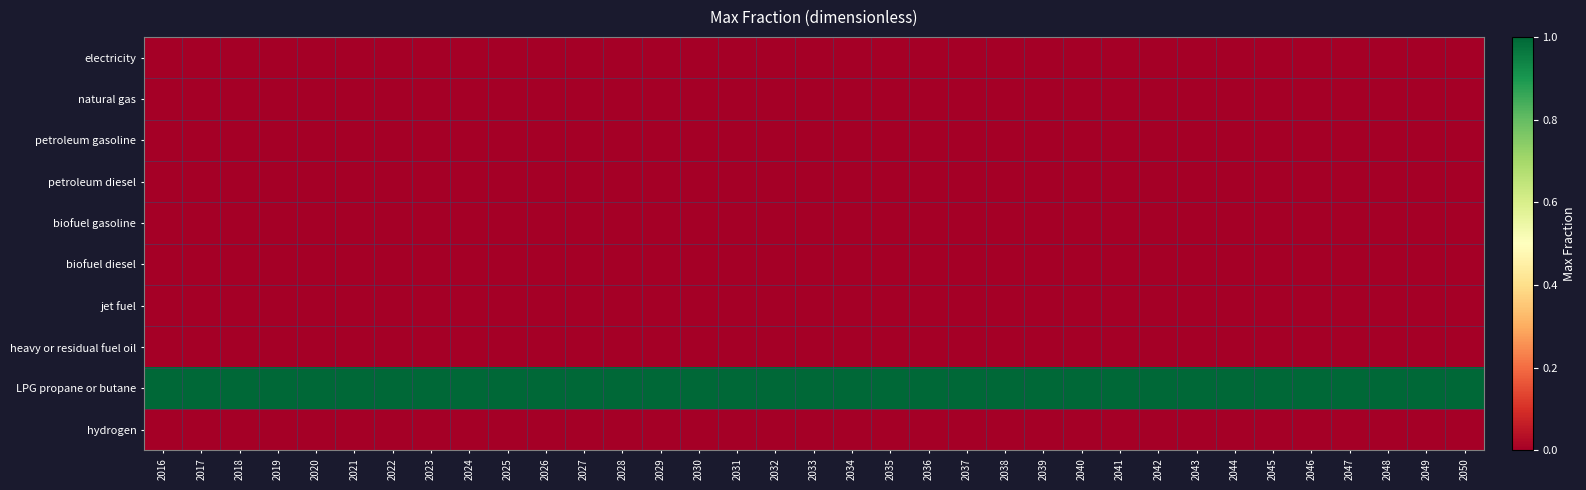

Reading right to left, list all the values displayed in this chart.

electricity: 2050=0	2049=0	2048=0	2047=0	2046=0	2045=0	2044=0	2043=0	2042=0	2041=0	2040=0	2039=0	2038=0	2037=0	2036=0	2035=0	2034=0	2033=0	2032=0	2031=0	2030=0	2029=0	2028=0	2027=0	2026=0	2025=0	2024=0	2023=0	2022=0	2021=0	2020=0	2019=0	2018=0	2017=0	2016=0
natural gas: 2050=0	2049=0	2048=0	2047=0	2046=0	2045=0	2044=0	2043=0	2042=0	2041=0	2040=0	2039=0	2038=0	2037=0	2036=0	2035=0	2034=0	2033=0	2032=0	2031=0	2030=0	2029=0	2028=0	2027=0	2026=0	2025=0	2024=0	2023=0	2022=0	2021=0	2020=0	2019=0	2018=0	2017=0	2016=0
petroleum gasoline: 2050=0	2049=0	2048=0	2047=0	2046=0	2045=0	2044=0	2043=0	2042=0	2041=0	2040=0	2039=0	2038=0	2037=0	2036=0	2035=0	2034=0	2033=0	2032=0	2031=0	2030=0	2029=0	2028=0	2027=0	2026=0	2025=0	2024=0	2023=0	2022=0	2021=0	2020=0	2019=0	2018=0	2017=0	2016=0
petroleum diesel: 2050=0	2049=0	2048=0	2047=0	2046=0	2045=0	2044=0	2043=0	2042=0	2041=0	2040=0	2039=0	2038=0	2037=0	2036=0	2035=0	2034=0	2033=0	2032=0	2031=0	2030=0	2029=0	2028=0	2027=0	2026=0	2025=0	2024=0	2023=0	2022=0	2021=0	2020=0	2019=0	2018=0	2017=0	2016=0
biofuel gasoline: 2050=0	2049=0	2048=0	2047=0	2046=0	2045=0	2044=0	2043=0	2042=0	2041=0	2040=0	2039=0	2038=0	2037=0	2036=0	2035=0	2034=0	2033=0	2032=0	2031=0	2030=0	2029=0	2028=0	2027=0	2026=0	2025=0	2024=0	2023=0	2022=0	2021=0	2020=0	2019=0	2018=0	2017=0	2016=0
biofuel diesel: 2050=0	2049=0	2048=0	2047=0	2046=0	2045=0	2044=0	2043=0	2042=0	2041=0	2040=0	2039=0	2038=0	2037=0	2036=0	2035=0	2034=0	2033=0	2032=0	2031=0	2030=0	2029=0	2028=0	2027=0	2026=0	2025=0	2024=0	2023=0	2022=0	2021=0	2020=0	2019=0	2018=0	2017=0	2016=0
jet fuel: 2050=0	2049=0	2048=0	2047=0	2046=0	2045=0	2044=0	2043=0	2042=0	2041=0	2040=0	2039=0	2038=0	2037=0	2036=0	2035=0	2034=0	2033=0	2032=0	2031=0	2030=0	2029=0	2028=0	2027=0	2026=0	2025=0	2024=0	2023=0	2022=0	2021=0	2020=0	2019=0	2018=0	2017=0	2016=0
heavy or residual fuel oil: 2050=0	2049=0	2048=0	2047=0	2046=0	2045=0	2044=0	2043=0	2042=0	2041=0	2040=0	2039=0	2038=0	2037=0	2036=0	2035=0	2034=0	2033=0	2032=0	2031=0	2030=0	2029=0	2028=0	2027=0	2026=0	2025=0	2024=0	2023=0	2022=0	2021=0	2020=0	2019=0	2018=0	2017=0	2016=0
LPG propane or butane: 2050=1	2049=1	2048=1	2047=1	2046=1	2045=1	2044=1	2043=1	2042=1	2041=1	2040=1	2039=1	2038=1	2037=1	2036=1	2035=1	2034=1	2033=1	2032=1	2031=1	2030=1	2029=1	2028=1	2027=1	2026=1	2025=1	2024=1	2023=1	2022=1	2021=1	2020=1	2019=1	2018=1	2017=1	2016=1
hydrogen: 2050=0	2049=0	2048=0	2047=0	2046=0	2045=0	2044=0	2043=0	2042=0	2041=0	2040=0	2039=0	2038=0	2037=0	2036=0	2035=0	2034=0	2033=0	2032=0	2031=0	2030=0	2029=0	2028=0	2027=0	2026=0	2025=0	2024=0	2023=0	2022=0	2021=0	2020=0	2019=0	2018=0	2017=0	2016=0